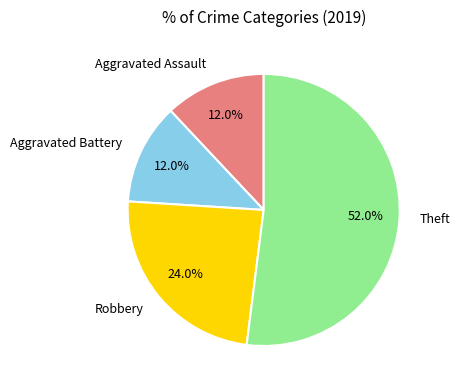

Which category has the biggest portion of the pie?

Theft